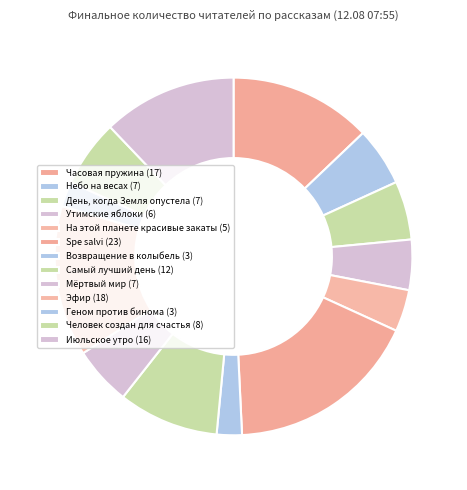

What portion of the pie excludes Часовая пружина?

87.1%